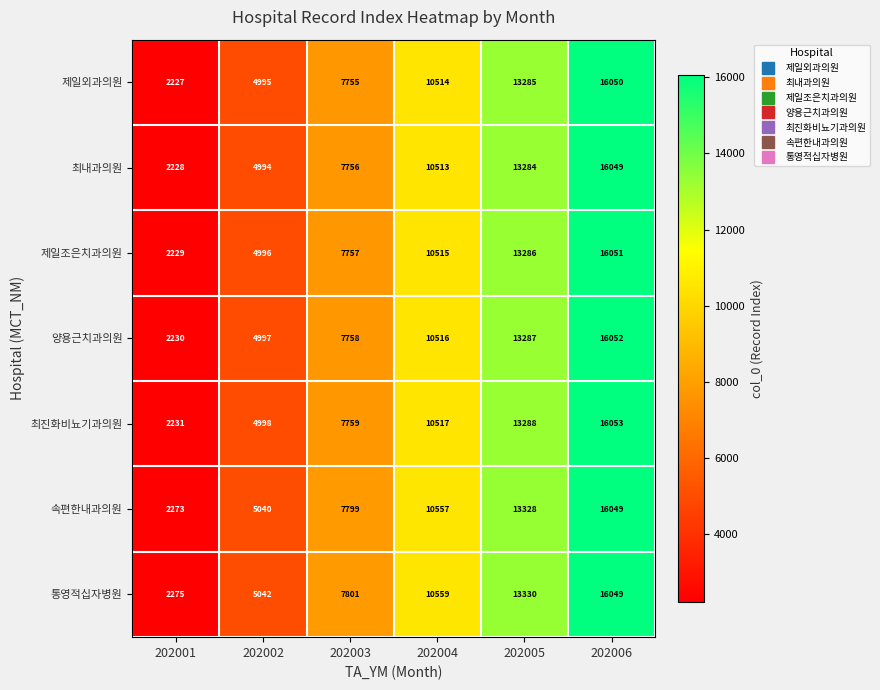

What is the difference between the highest and lowest values at 202002?

48